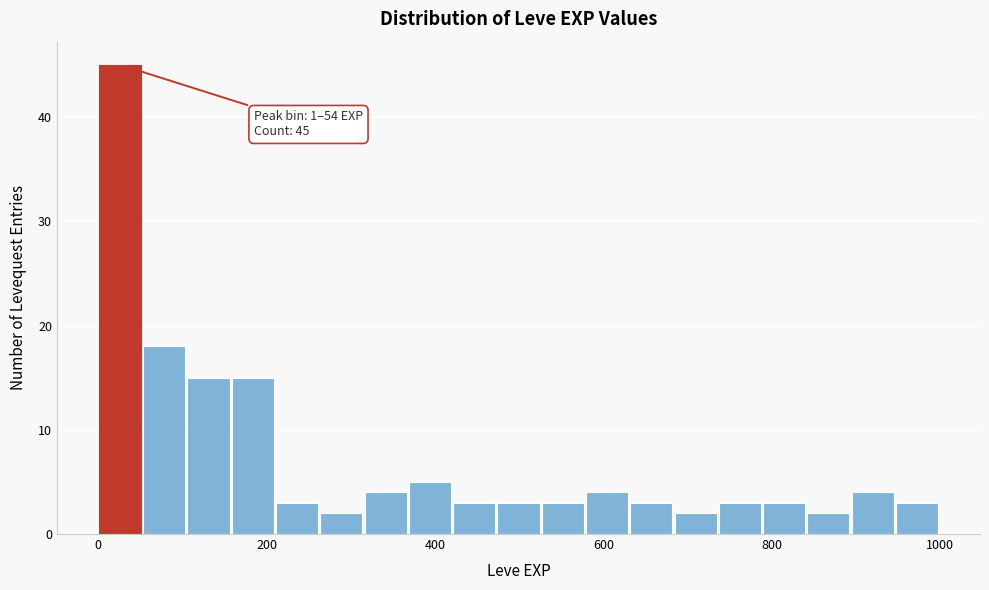

Around what value on the x-axis is the tallest bar? Give the approximate position of its centre, as read against the axis.

20